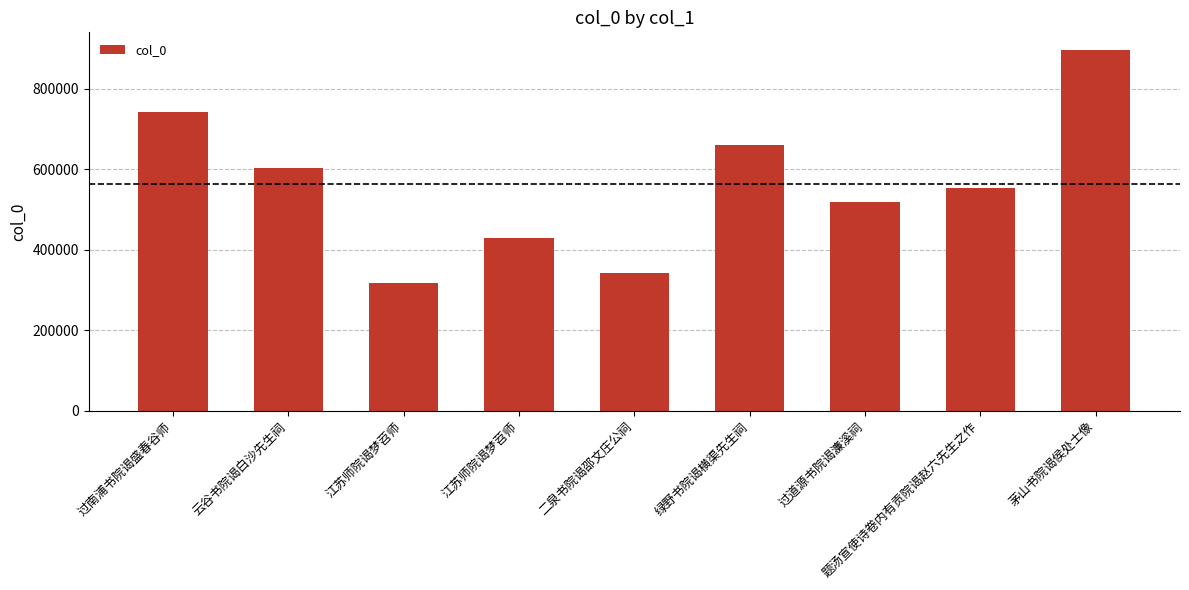

Where does the data first go above 552821?

过南浦书院谒盛春谷师